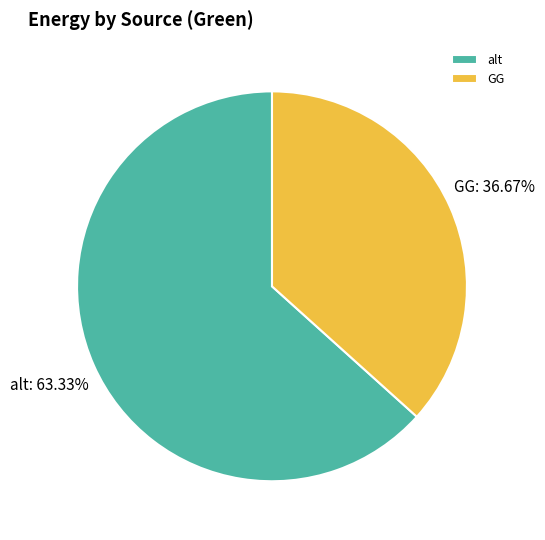

What is the ratio of the value at GG to the value at alt?

0.6